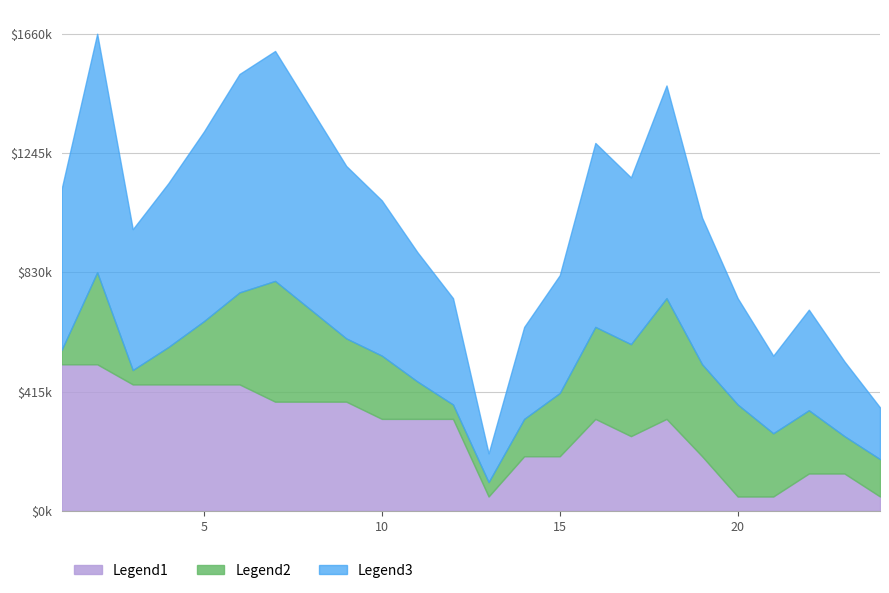

True or false: Legend1 and Legend3 cross at least once.

False